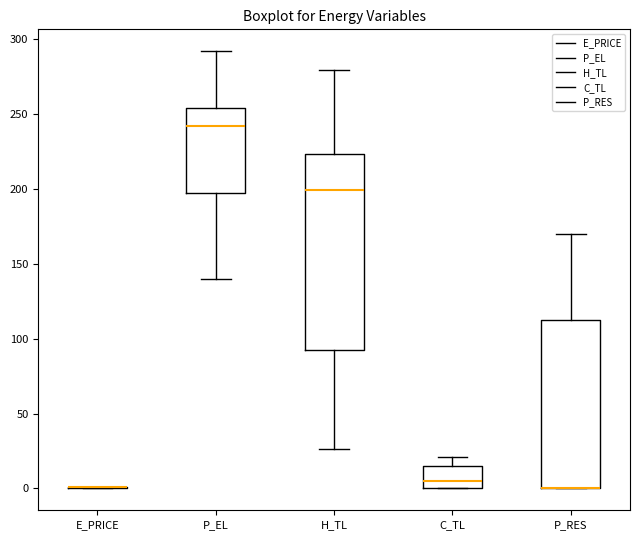

Reading left to right, read every box against the y-axis: the position of its median line, the range the box covers, and the ends of its whiskers. The values are not printed on the chart, so give them approximately, as read against the axis.

E_PRICE: box collapsed to a line at 0, whiskers 0 to 0
P_EL: median 240, box 200 to 255, whiskers 140 to 290
H_TL: median 200, box 90 to 225, whiskers 25 to 280
C_TL: median 5, box 0 to 15, whiskers 0 to 20
P_RES: median 0 (drawn on the box's lower edge), box 0 to 115, whiskers 0 to 170